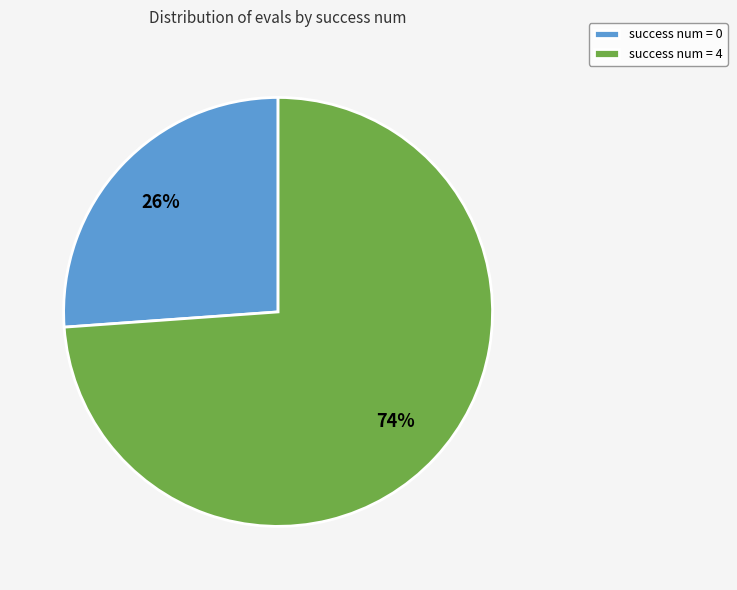

Is there any slice that represents more than half of the pie?

Yes